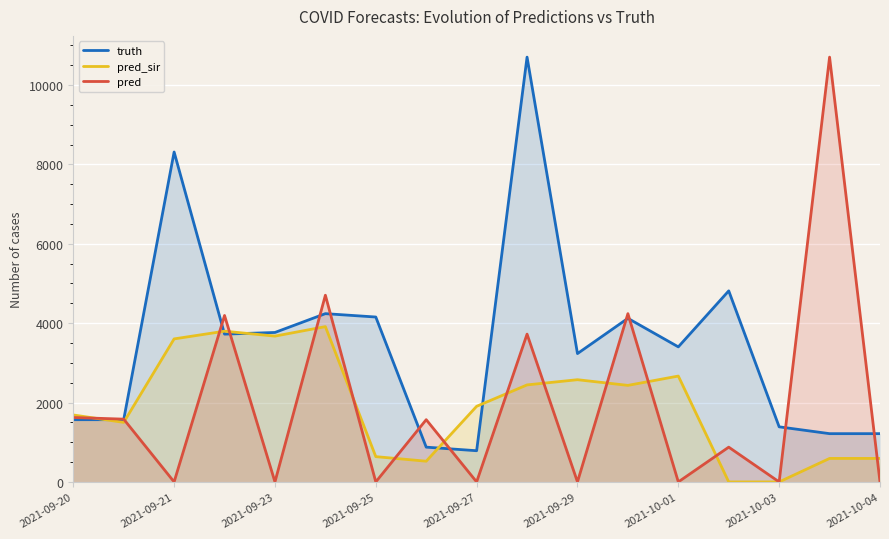

Which series ends up on top after the final intersection of truth and pred_sir?

truth